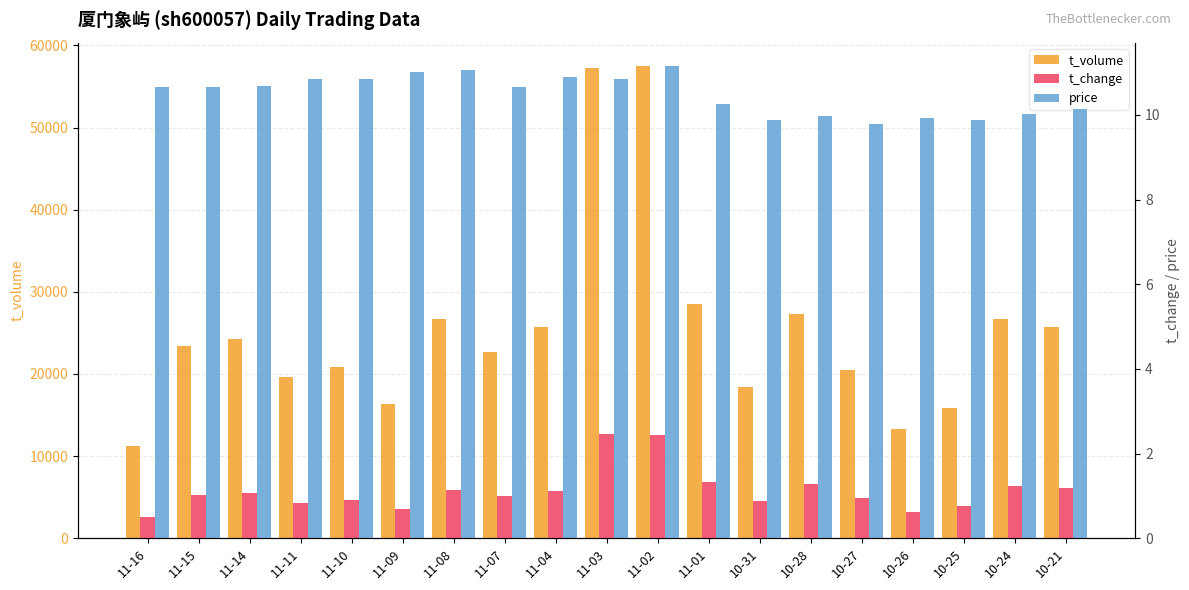

At how many categories does at least one series exceed 42085?

2